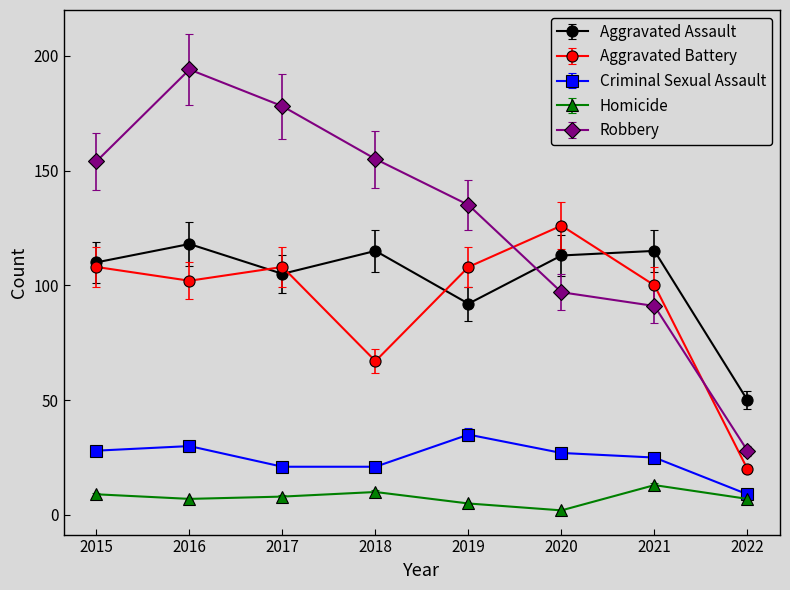

At which category is the sum across all series the highest?

2016